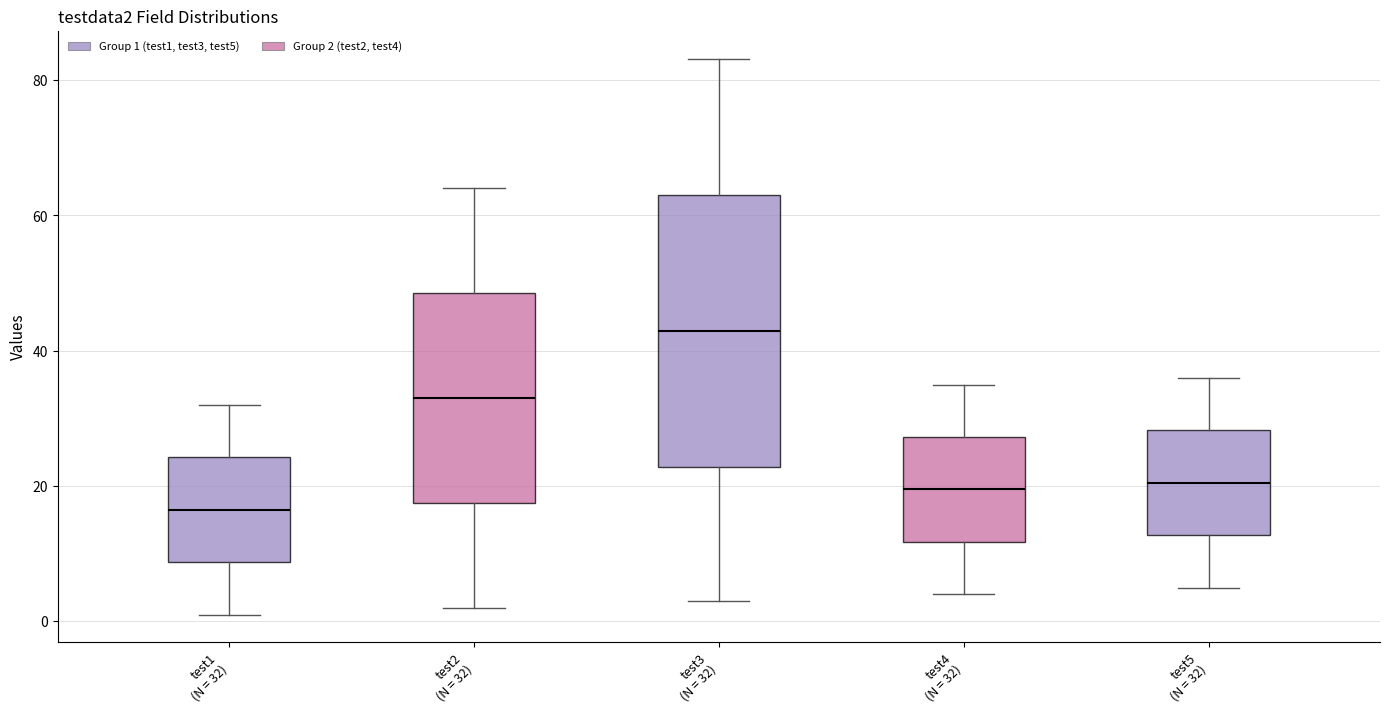

Where is the lower edge of the box for test2 (N = 32) on the y-axis? The values are not printed on the chart, so give them approximately, as read against the axis.

18